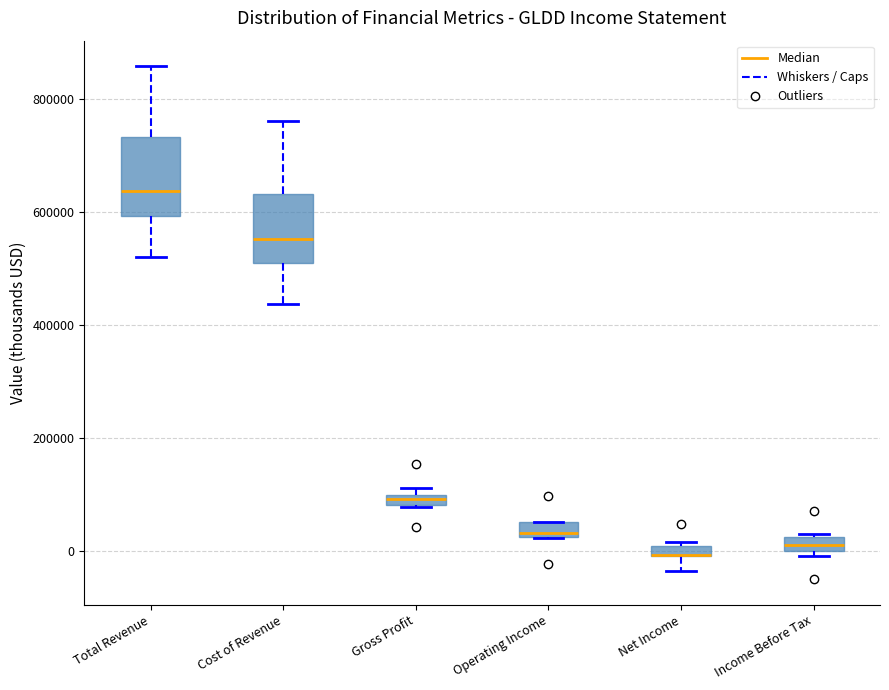

Where does the median line of the box for Operating Income sit on the y-axis? The values are not printed on the chart, so give them approximately, as read against the axis.

40000